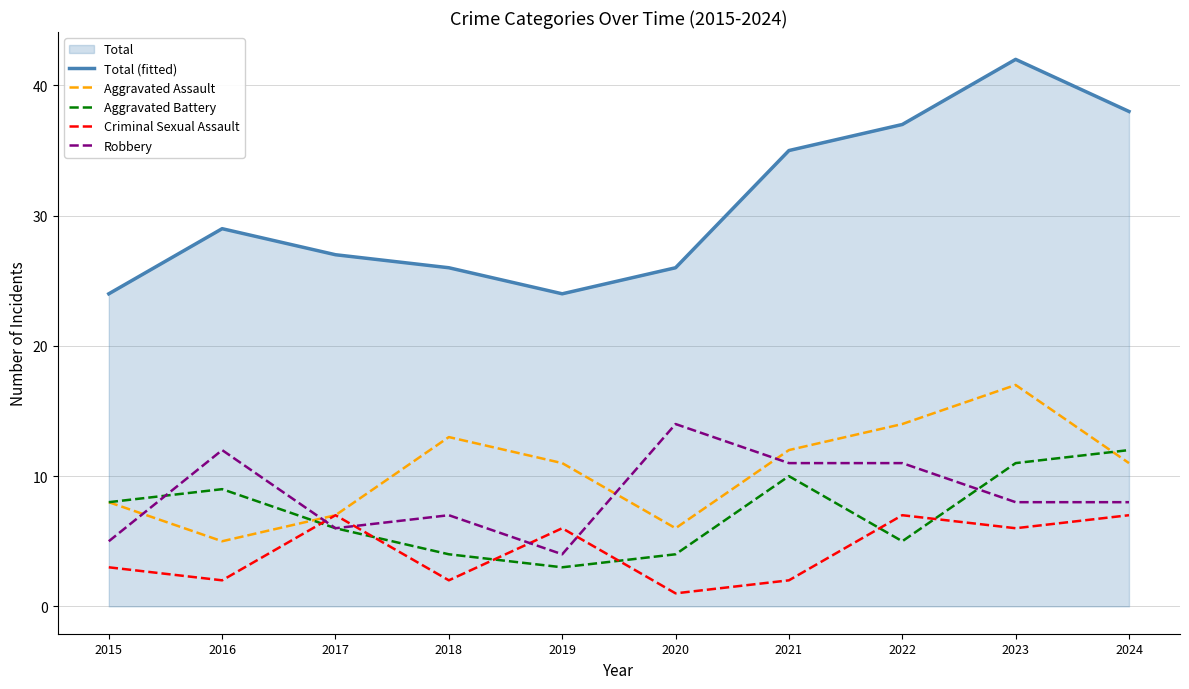

What is the difference between the maximum and minimum values in the Robbery series?

10